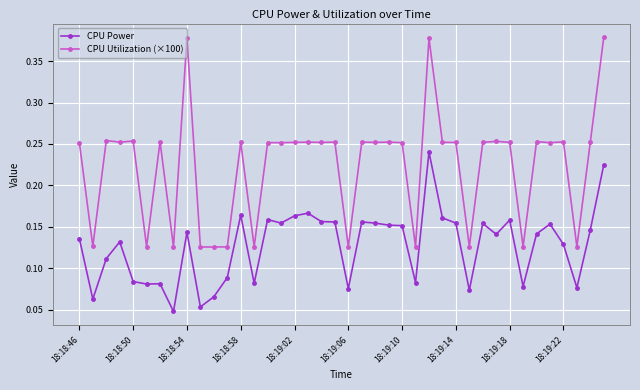

List the series in order of their overall mean, highest first.

CPU Utilization (×100), CPU Power